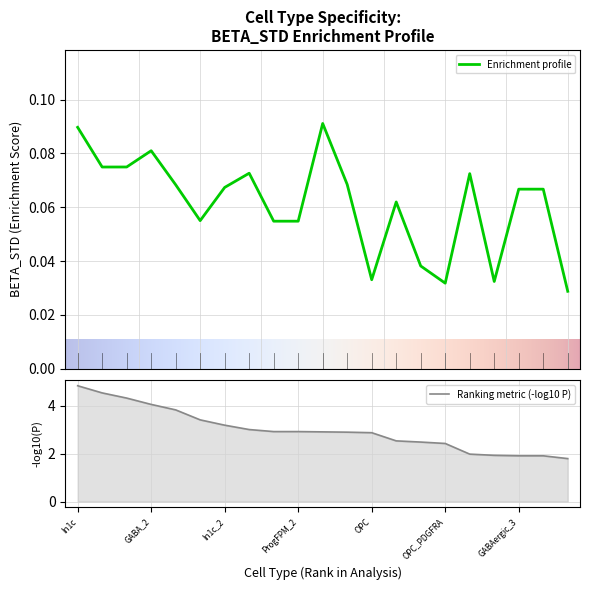

True or false: Ranking metric (-log10 P) has a value of 3.8 at ProgFPM_2.

False